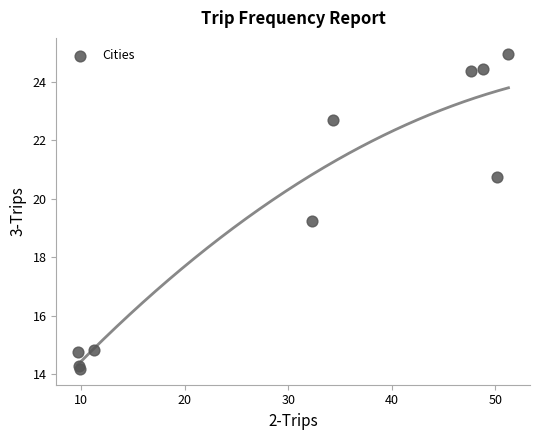

What Y value in the scatter plot is closest to 19?

19.3